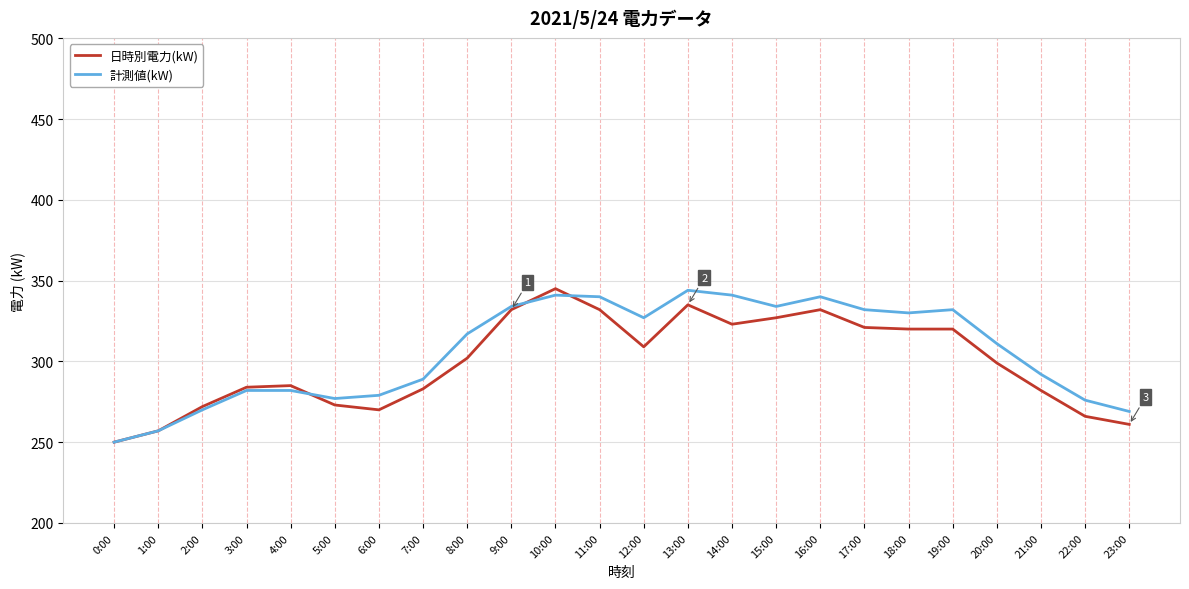

True or false: 日時別電力(kW) has a value of 282 at 21:00.

True